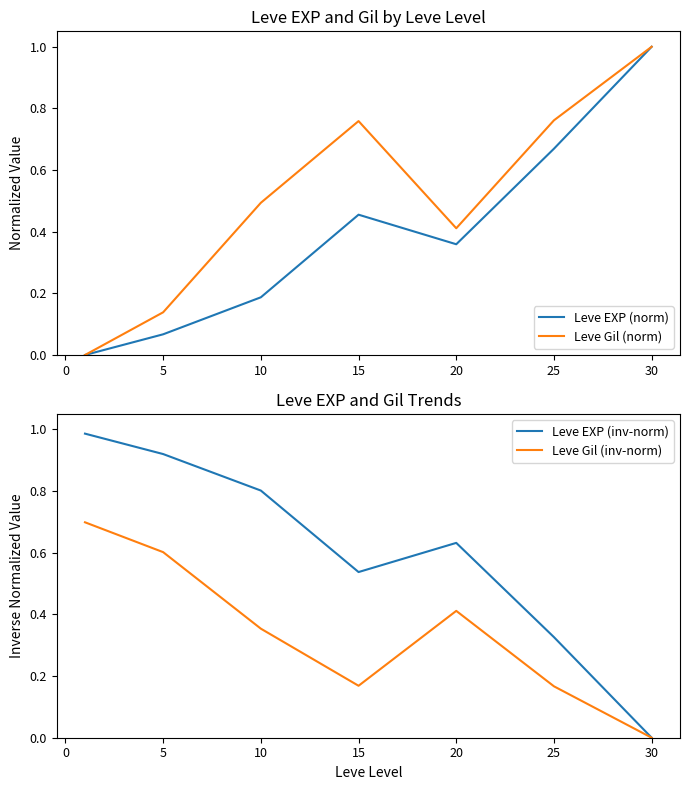

What are all the series names shown in the legend?

Leve EXP (norm), Leve Gil (norm), Leve EXP (inv-norm), Leve Gil (inv-norm)